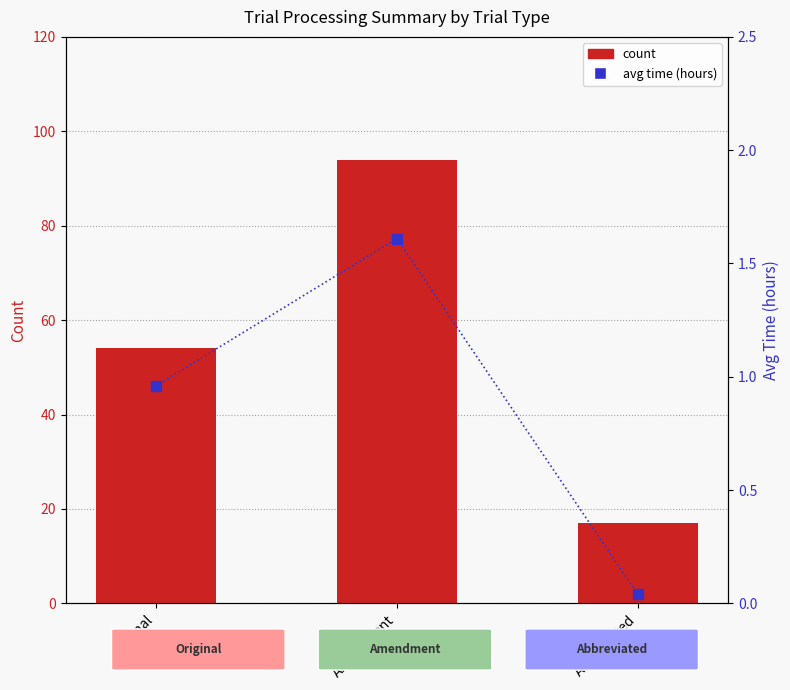

Which series has the largest total across all categories?

count